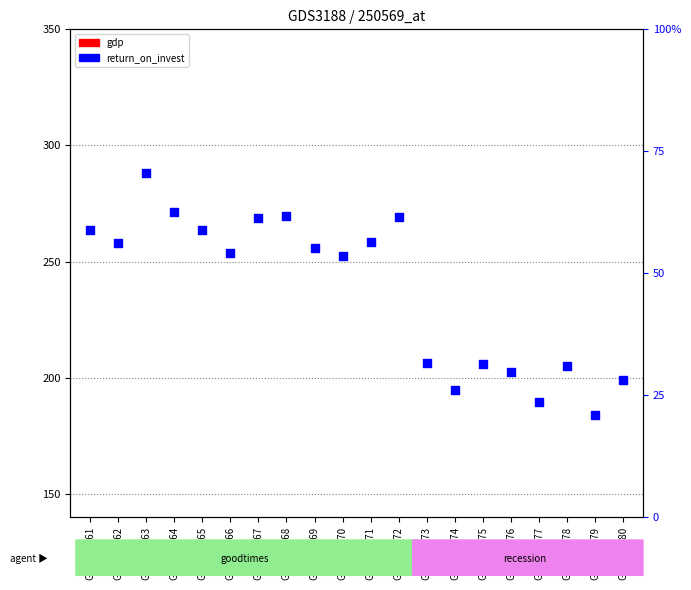

Which series has the largest Y range (max minus min)?

return_on_invest